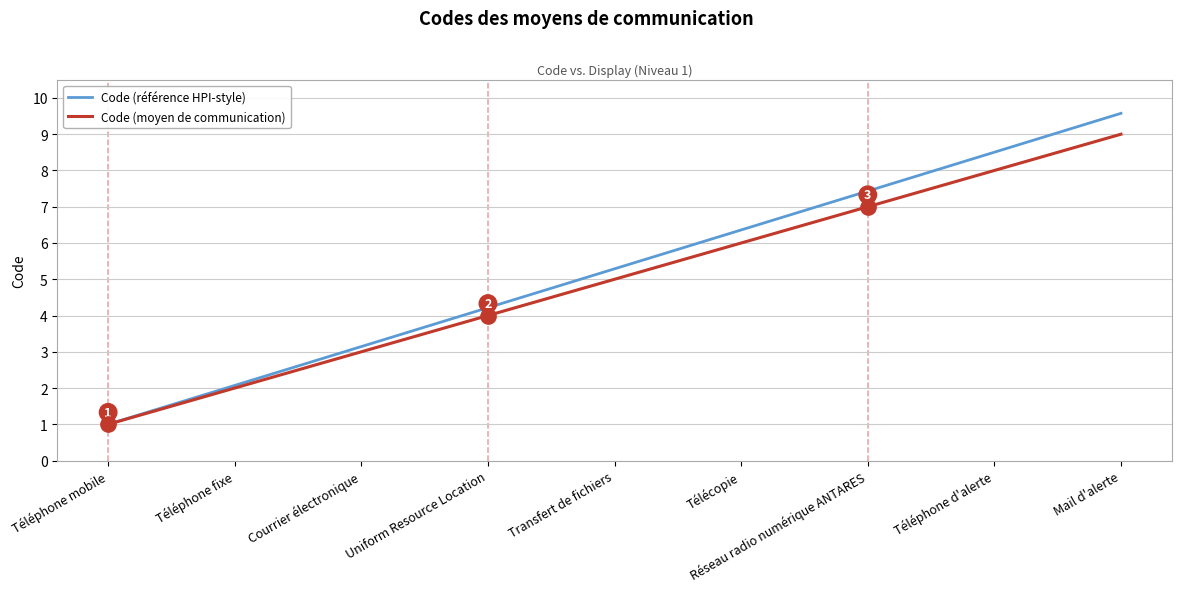

What is the maximum value shown in the chart?

9.6